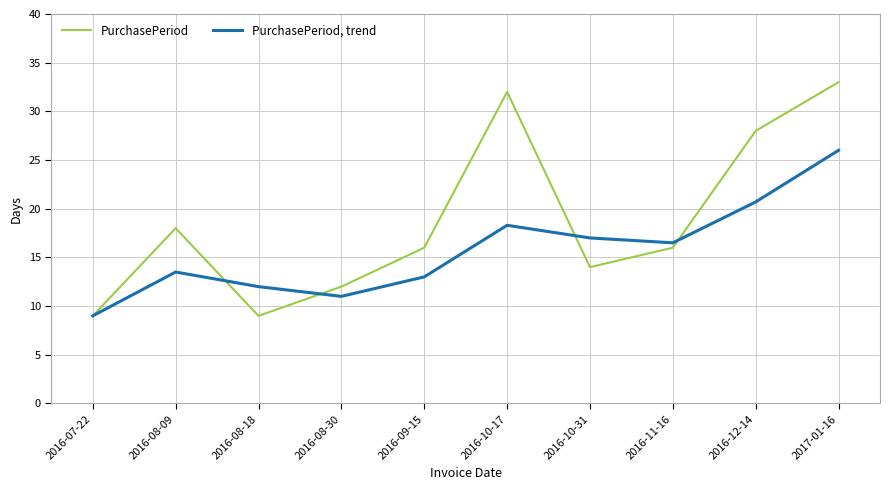

What is the sum of the PurchasePeriod values at 2016-08-09 and 2016-10-17?

50.0